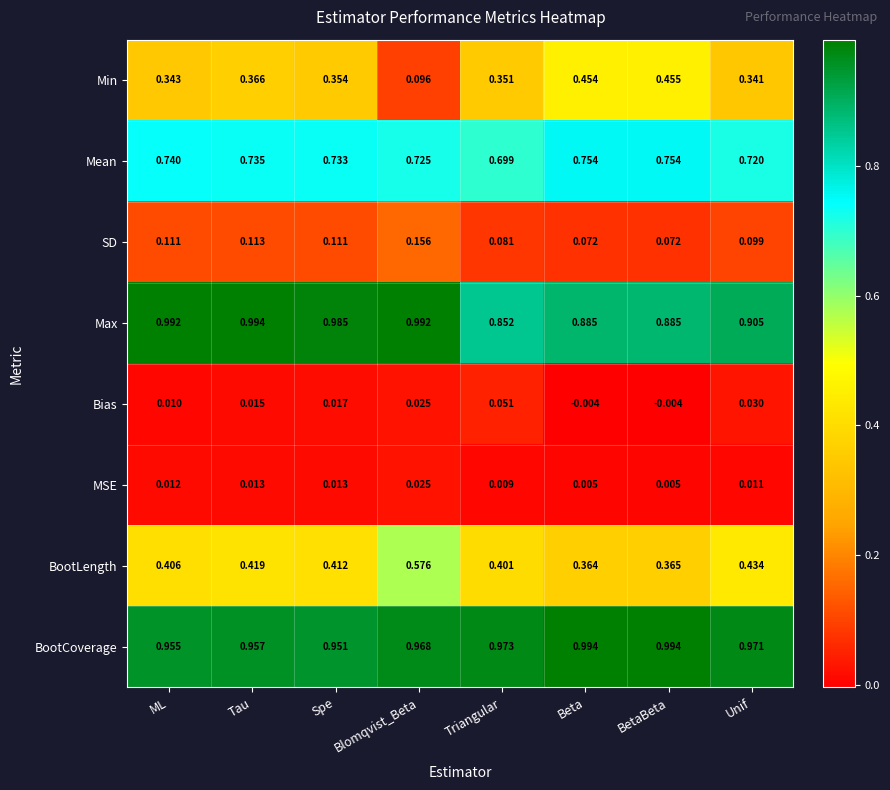

Which series has the widest spread of values?

Min